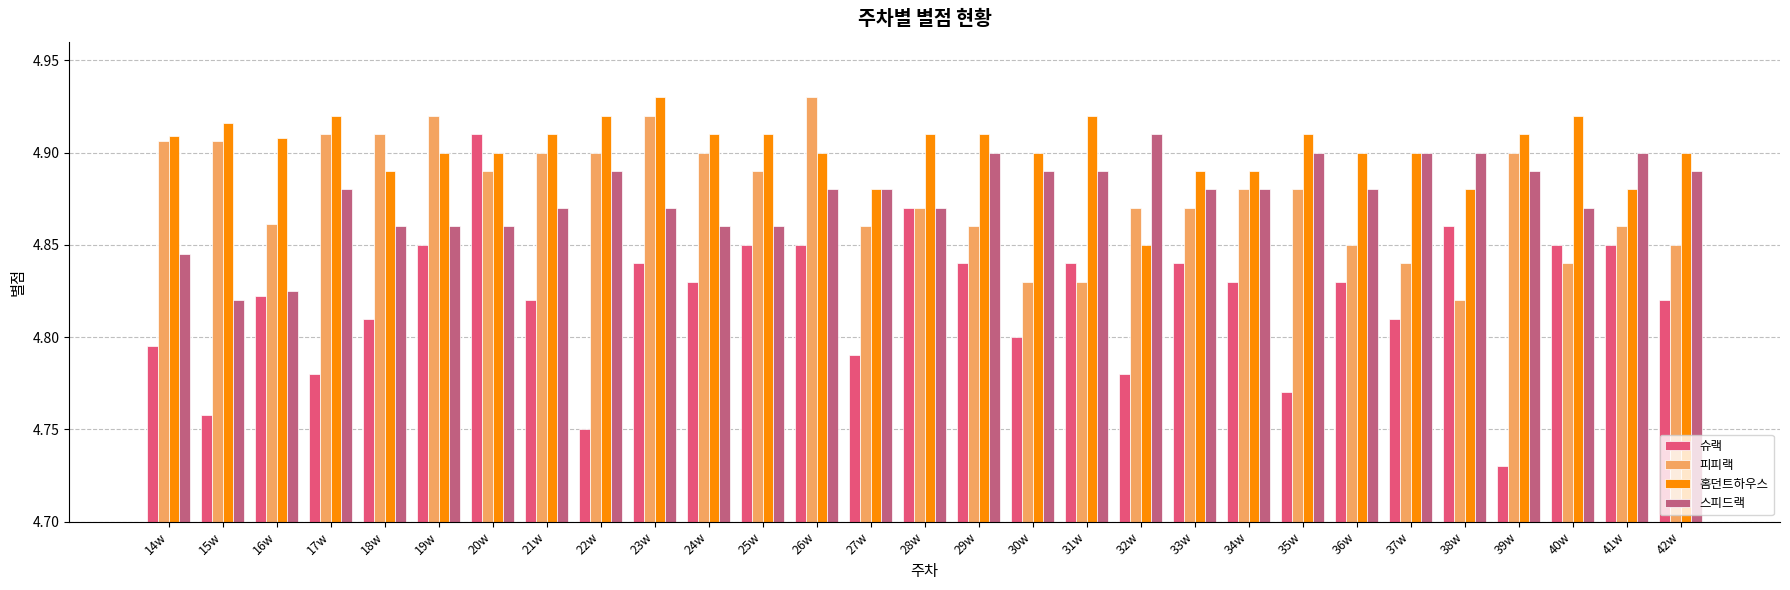

How many distinct data groups are displayed?

4